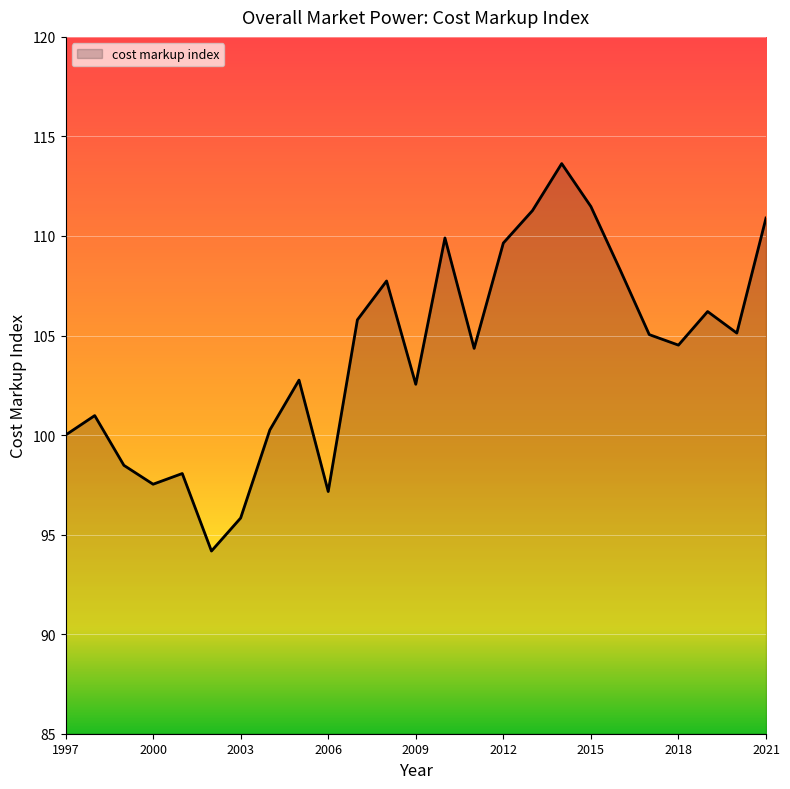

What is the maximum value shown in the chart?

113.6